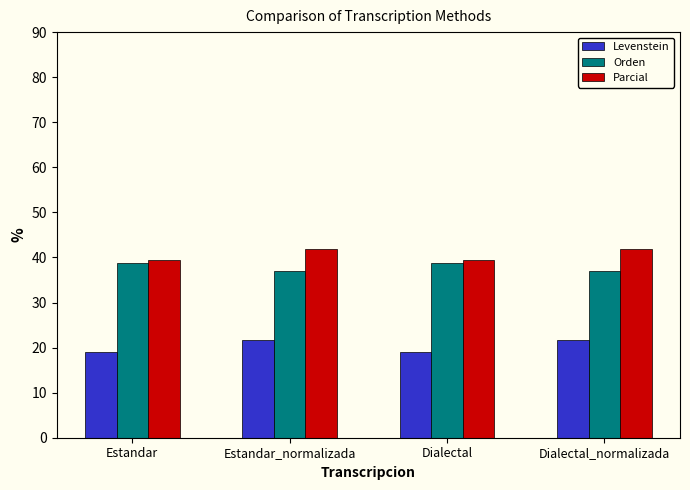

What is the label of the 4th bar from the left?

Dialectal_normalizada